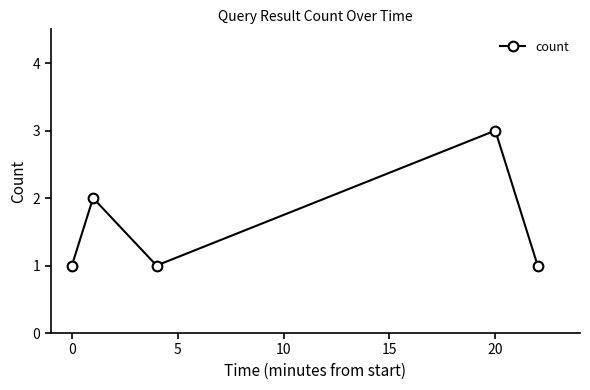

Is this an area chart (filled region under the line)?

No